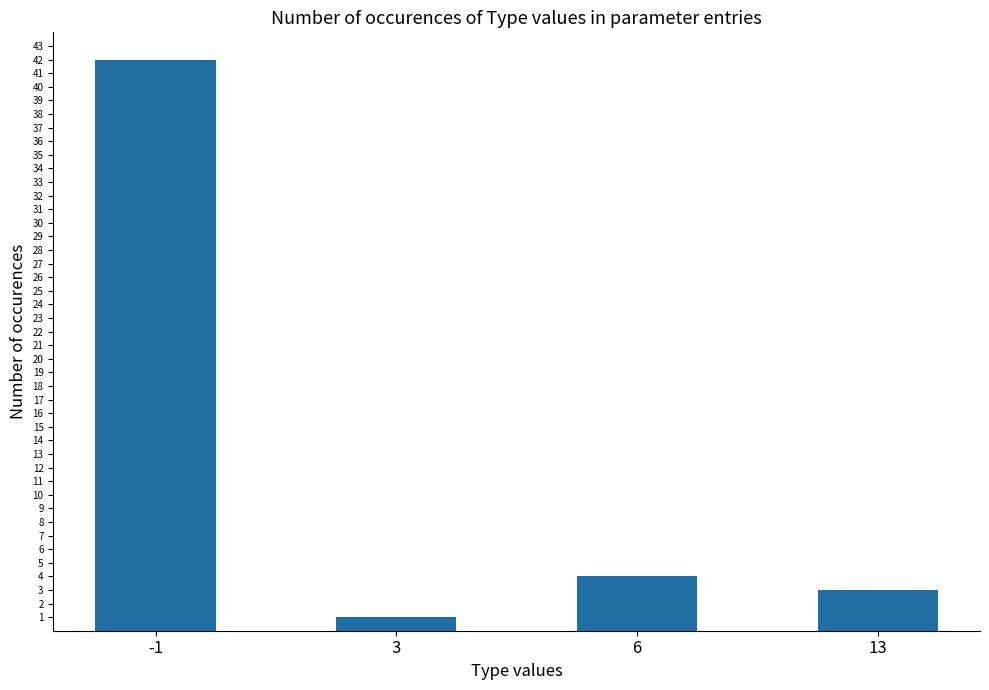

Does the chart contain stacked bars?

No